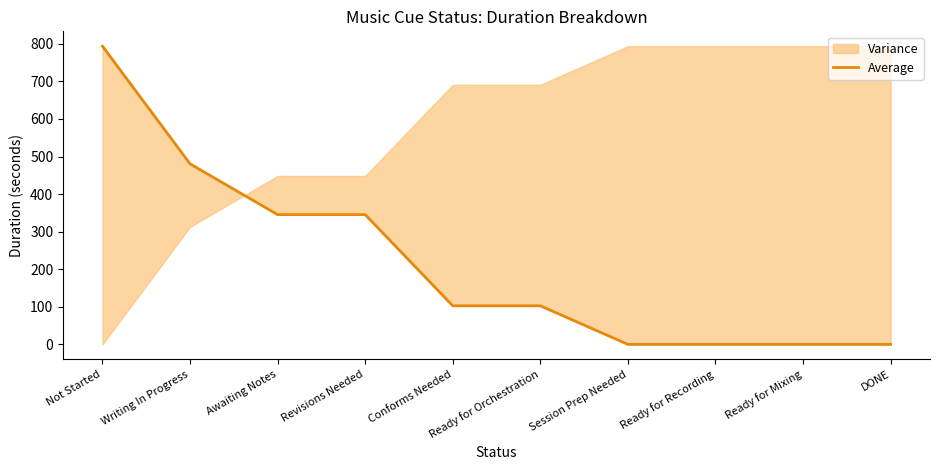

What is the approximate value at Awaiting Notes?

345.4